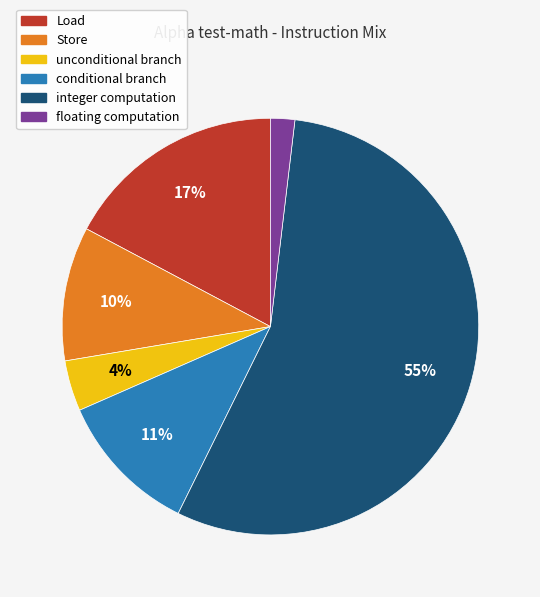

To the nearest percent, what is the average slice percentage?

17%